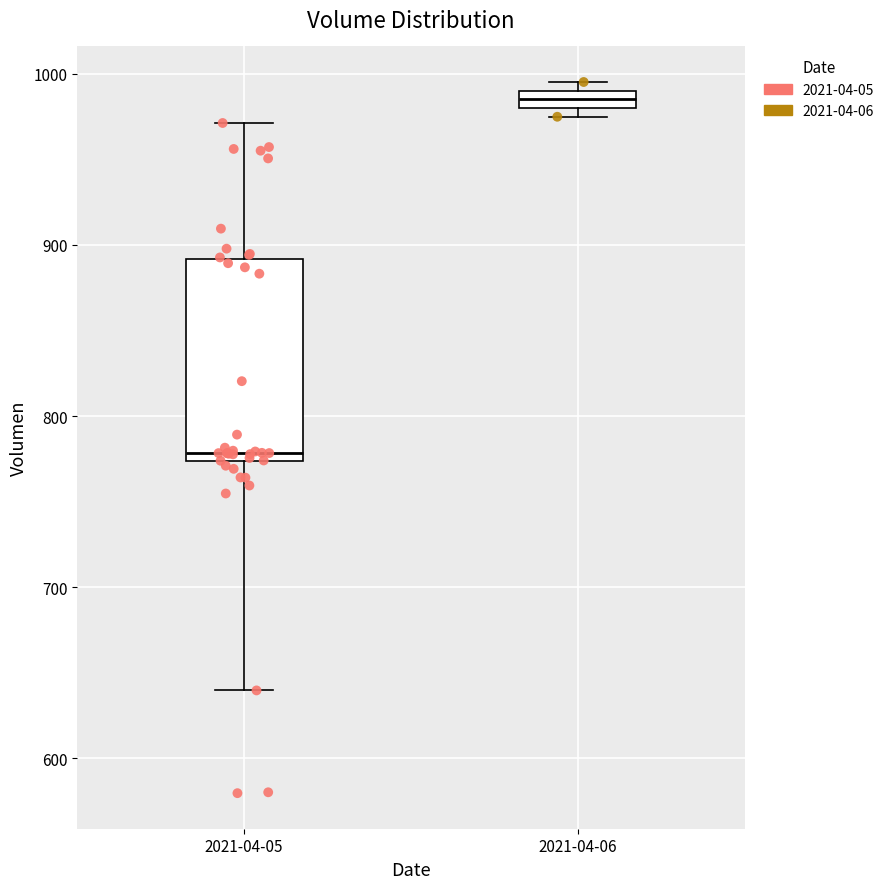

Which box has the highest median line?

2021-04-06